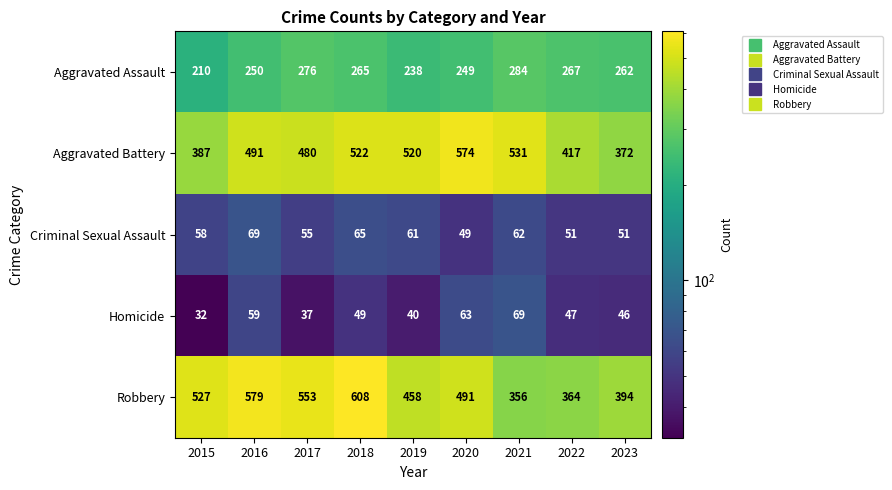

Where is Aggravated Assault nearest to the value 247?

2020